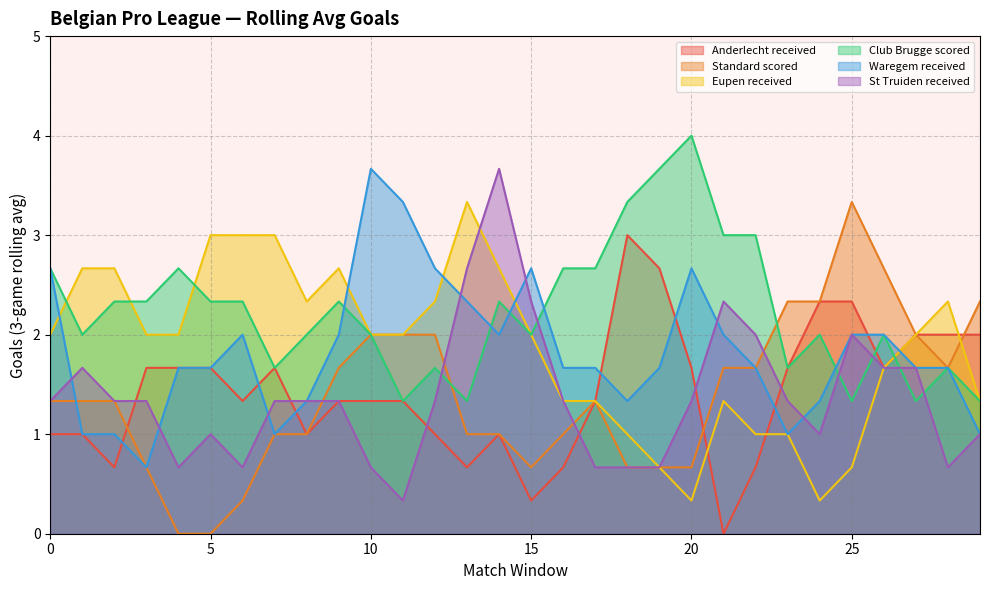

Which has a higher value, 3 or 2?

3